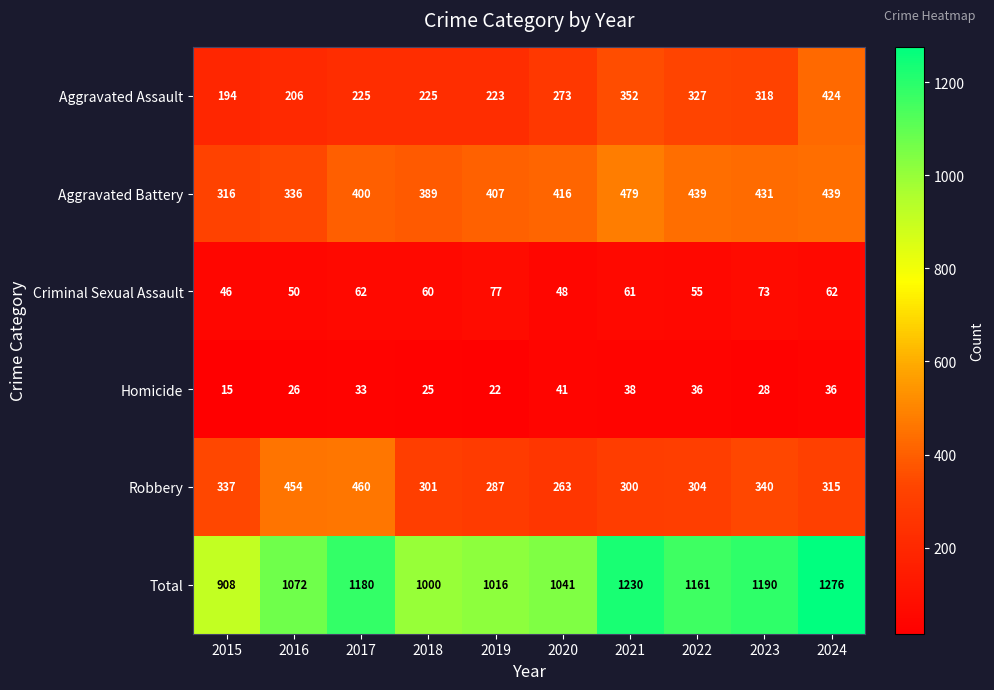

The Robbery series shows 119 at 2016. True or false?

False